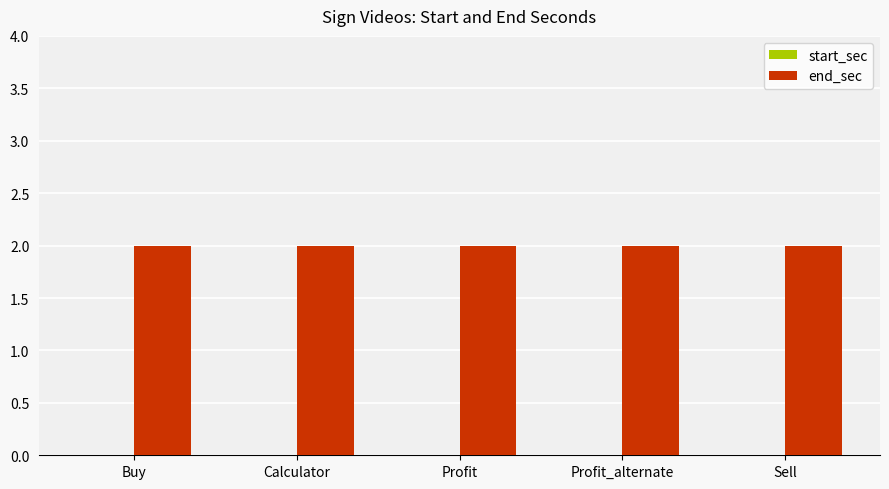

What is the spread (max minus min) of values at Profit?

2